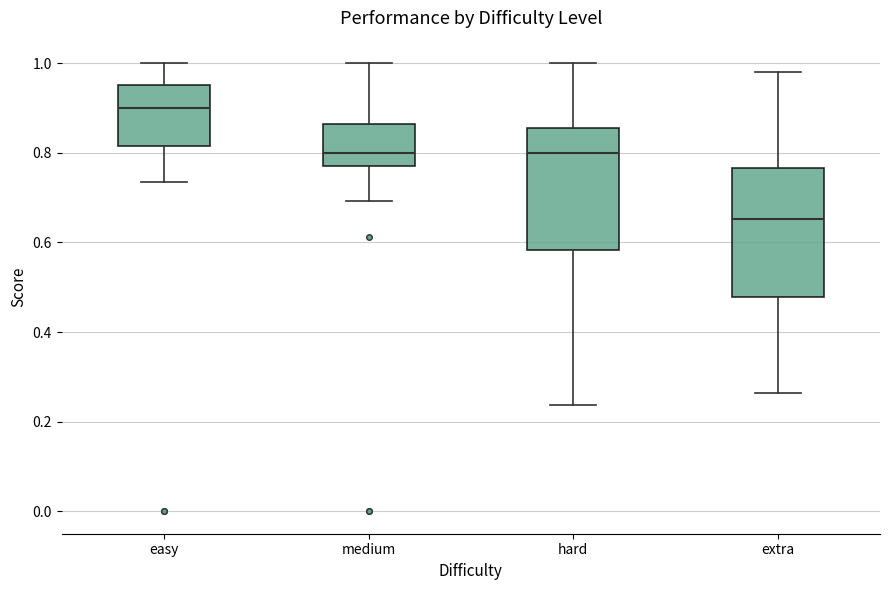

Which box has the lowest median line?

extra